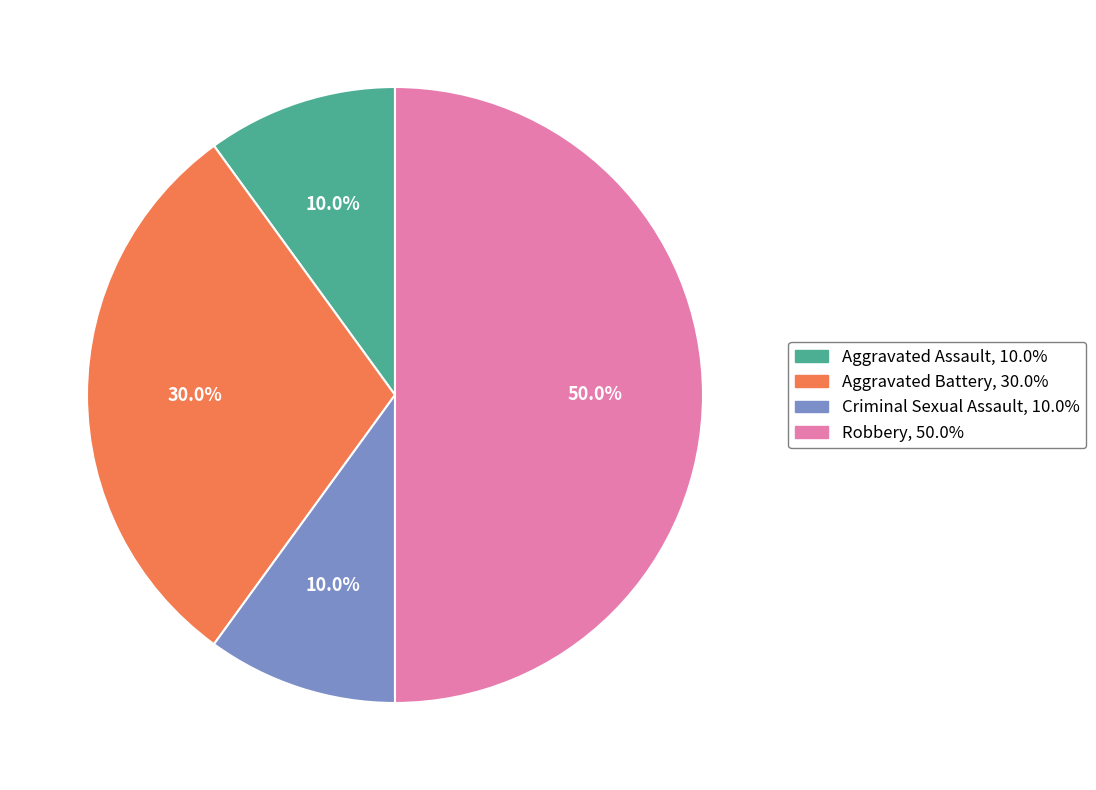

To the nearest percent, what is the average slice percentage?

25%